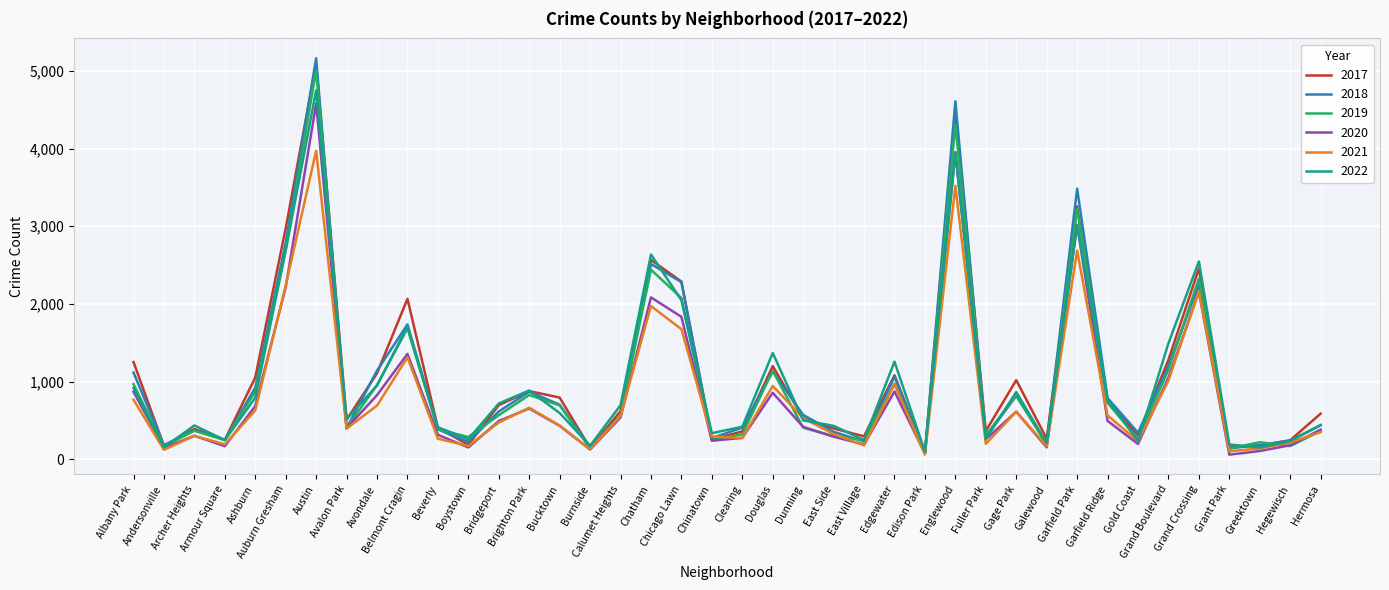

At how many categories does at least one series exceed 2593?

5